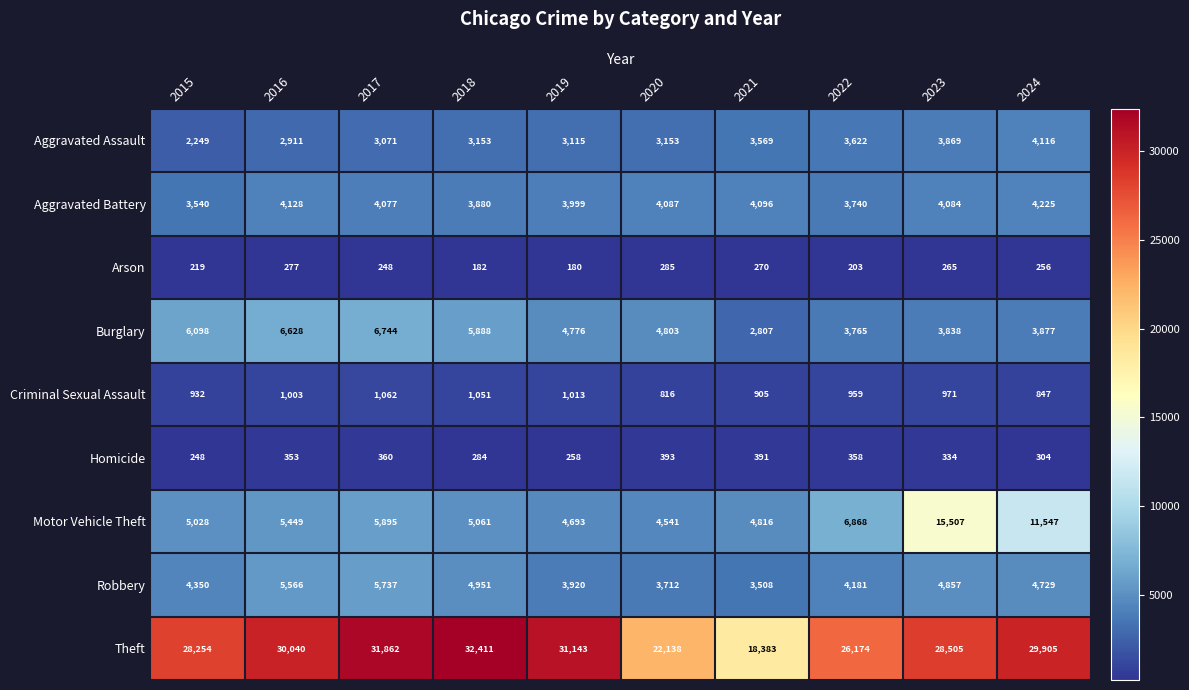

The value of Homicide at 2018 is 159. True or false?

False